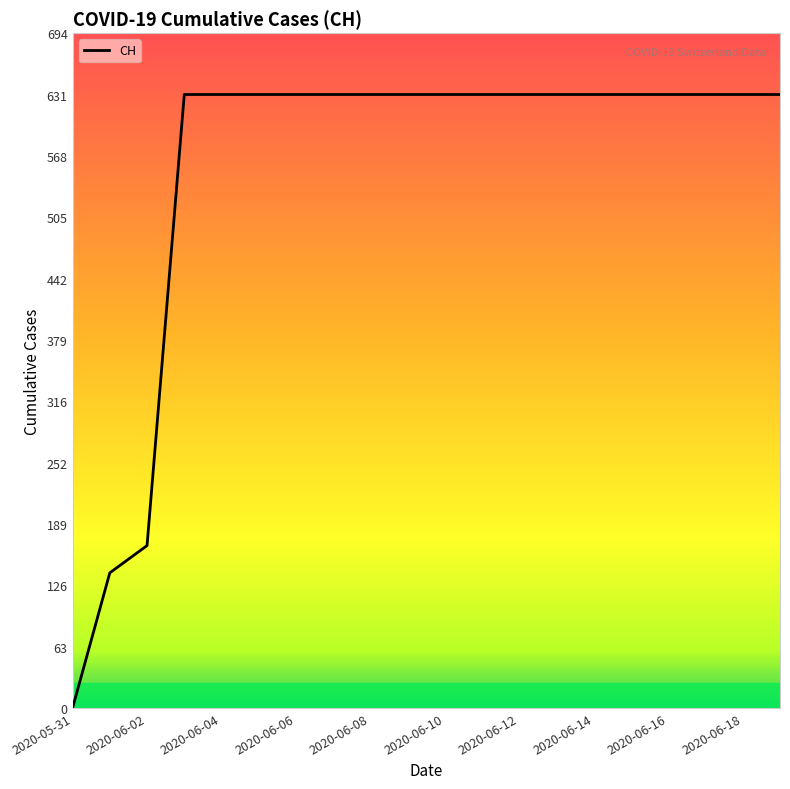

What is the maximum value shown in the chart?

631